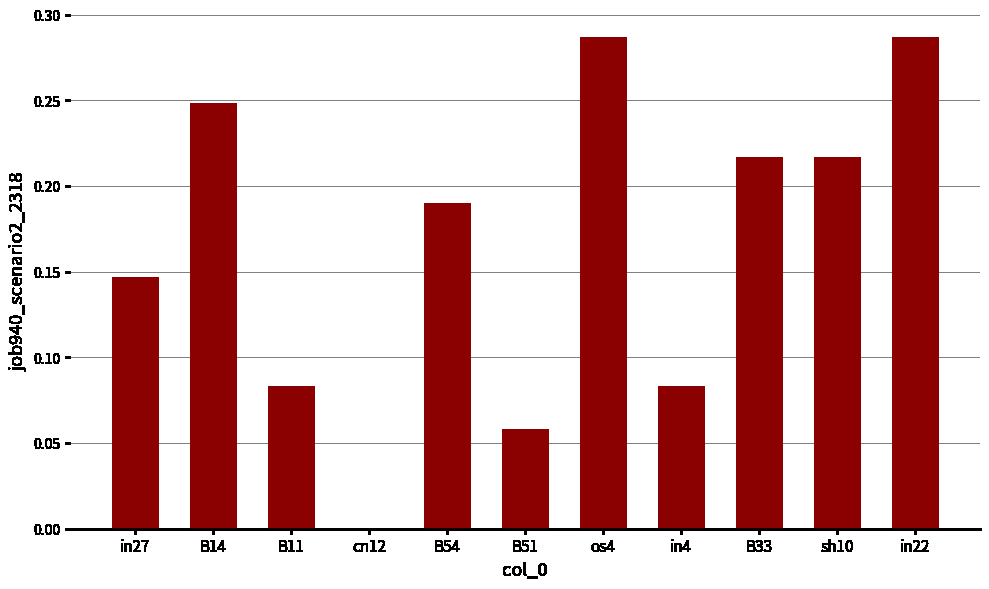

Is it true that the value at B54 is 0.0?

False